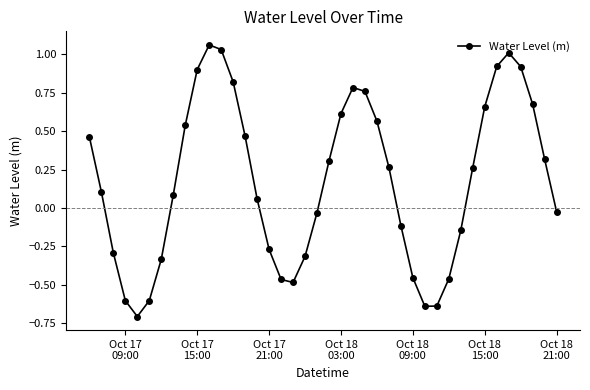

How many interior local peaks (higher than both neighbors) does the data have?

3